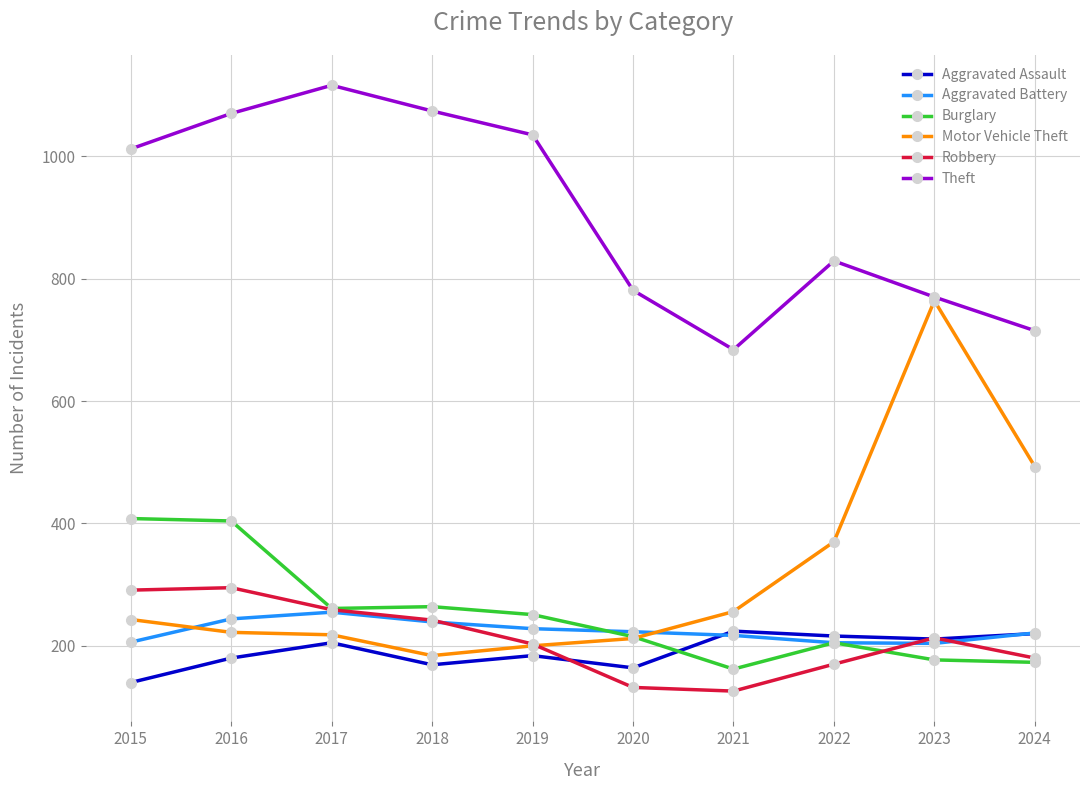

What is the approximate value of Burglary at 2015, to the nearest 50?

400